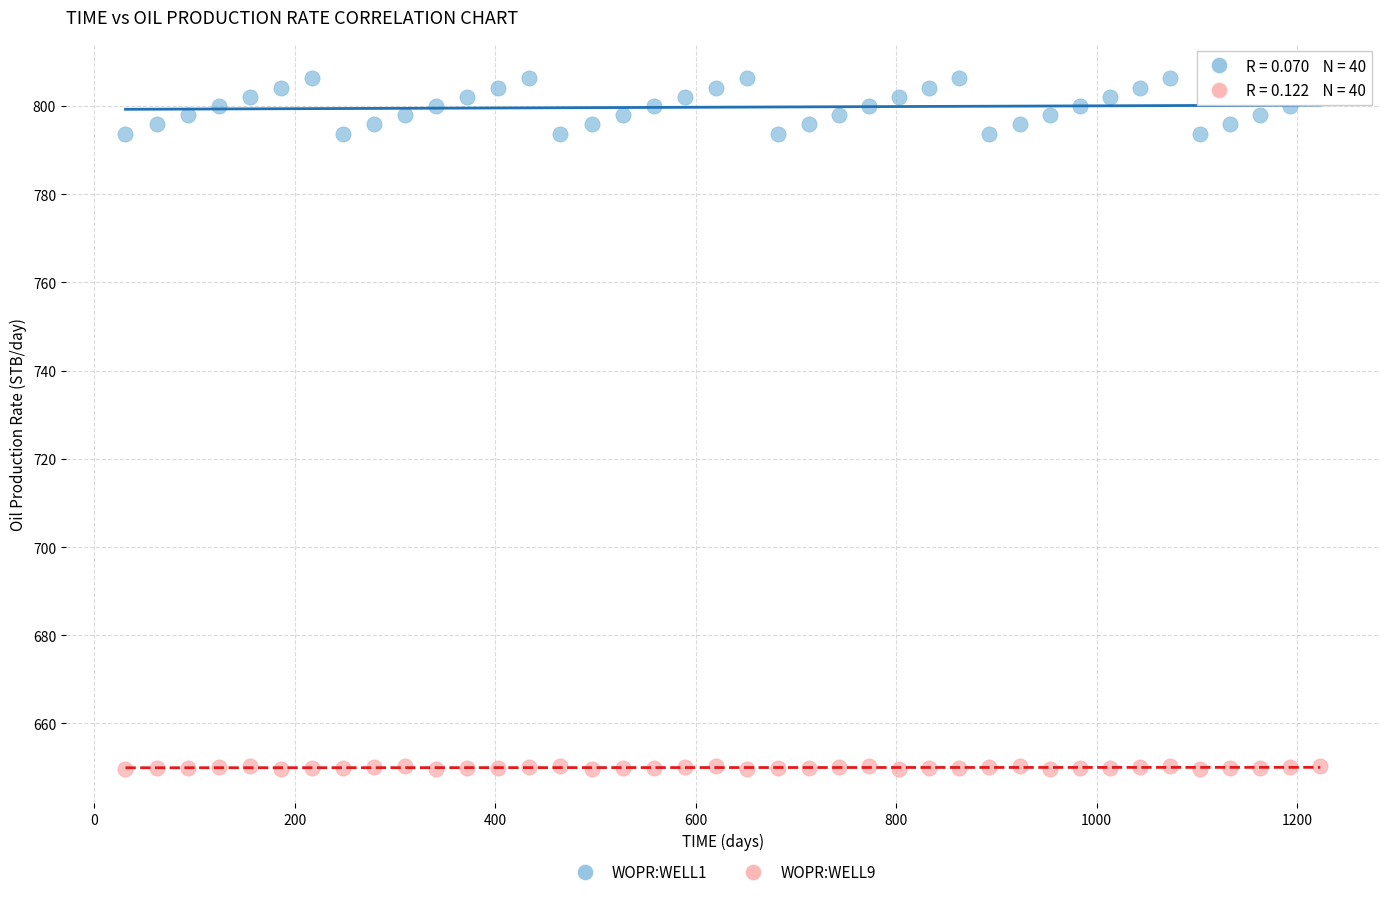

Across all data points, what is the range of Y values (max minus min)?

156.6